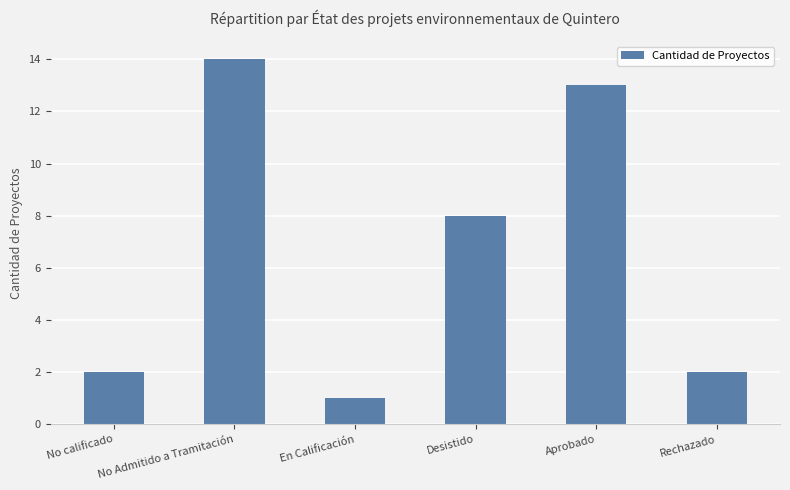

How many bars are there in total?

6